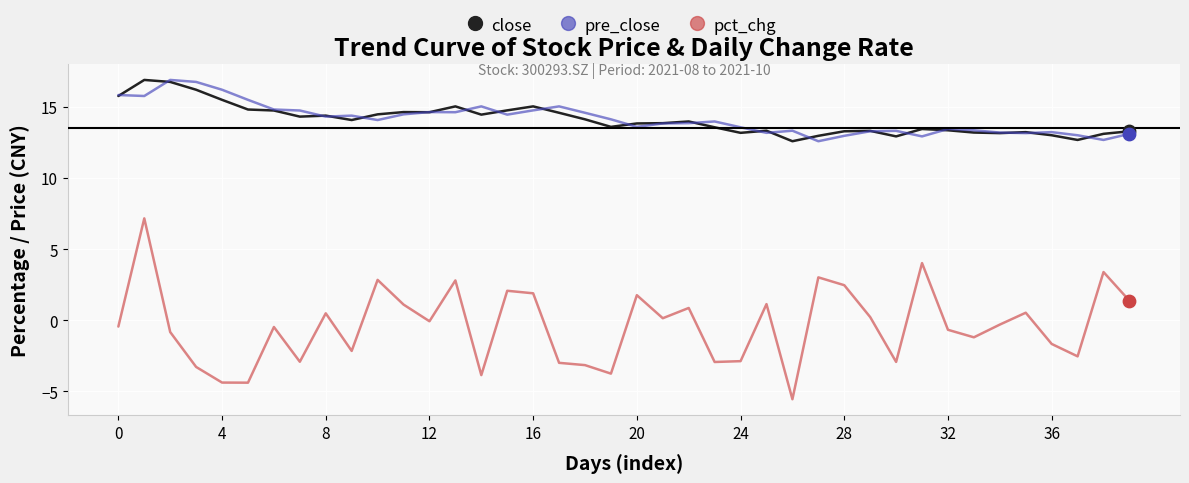

What are all the series names shown in the legend?

close, pre_close, pct_chg